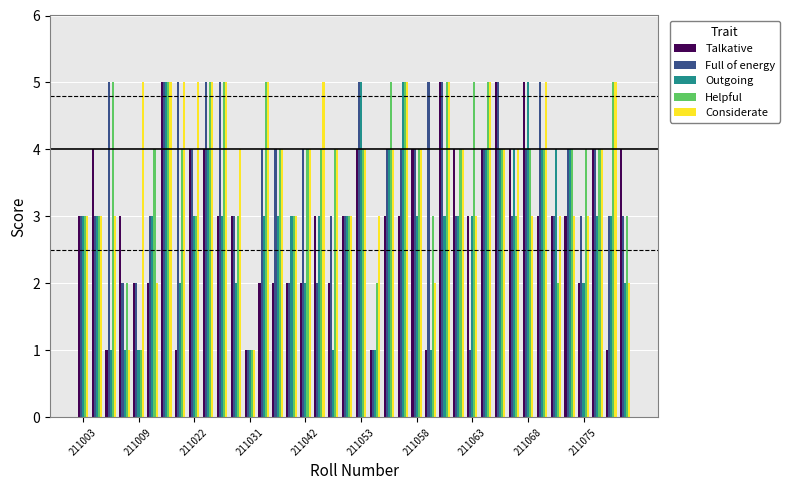

What is the difference between the maximum and second lowest values in the Considerate series?

4